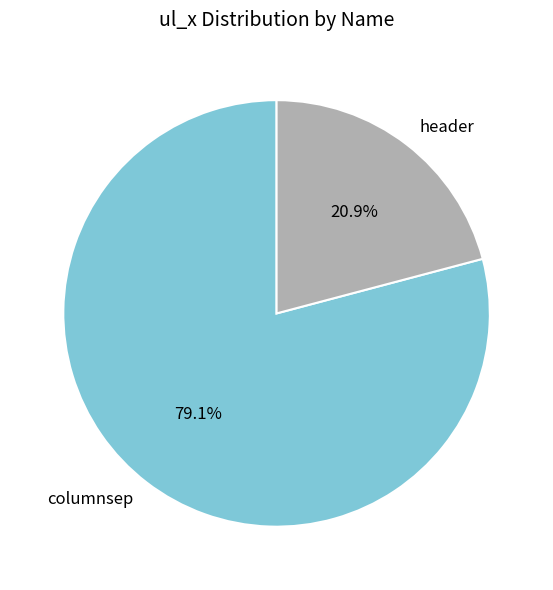

To the nearest percent, what is the difference between the largest and smallest slice percentages?

58%